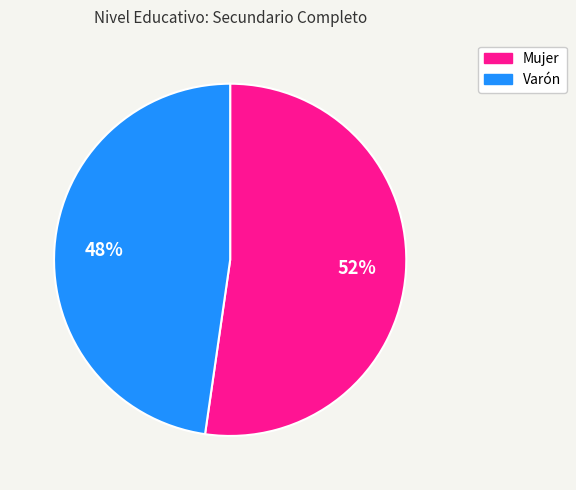

The Varón slice represents 43% of the pie. True or false?

False